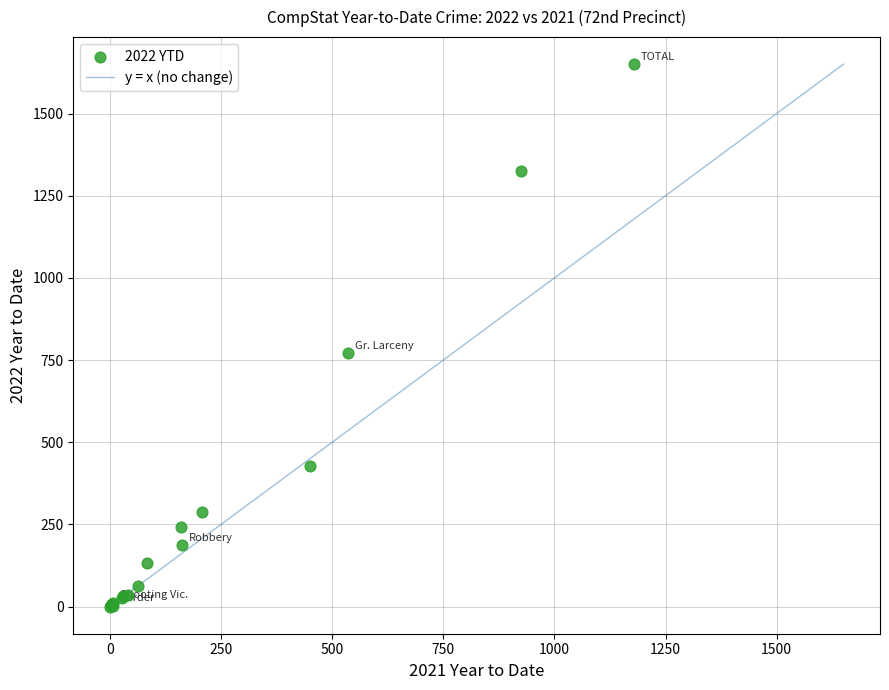

What Y value in the scatter plot is closest to 825?

771